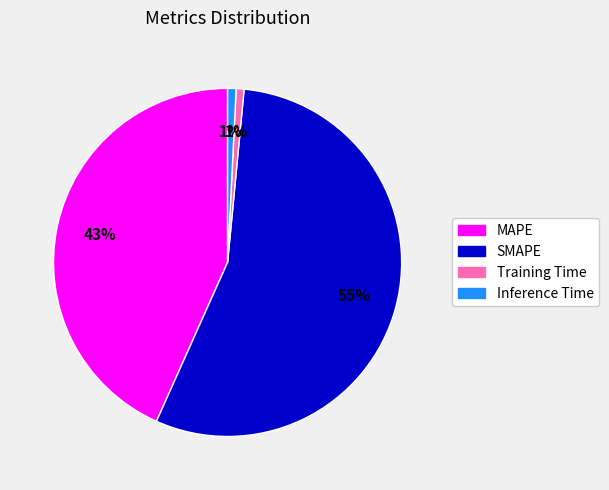

To the nearest percent, what is the average slice percentage?

25%